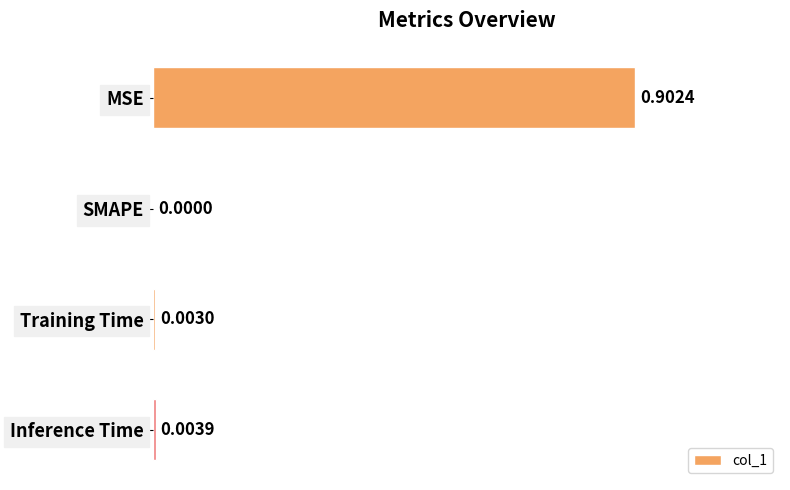

Between Training Time and SMAPE, which is larger?

Training Time